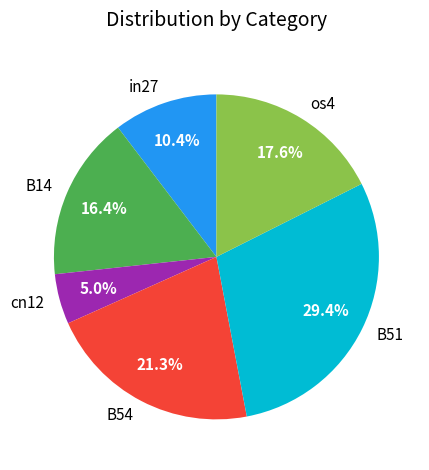

How many slices are in this pie chart?

6